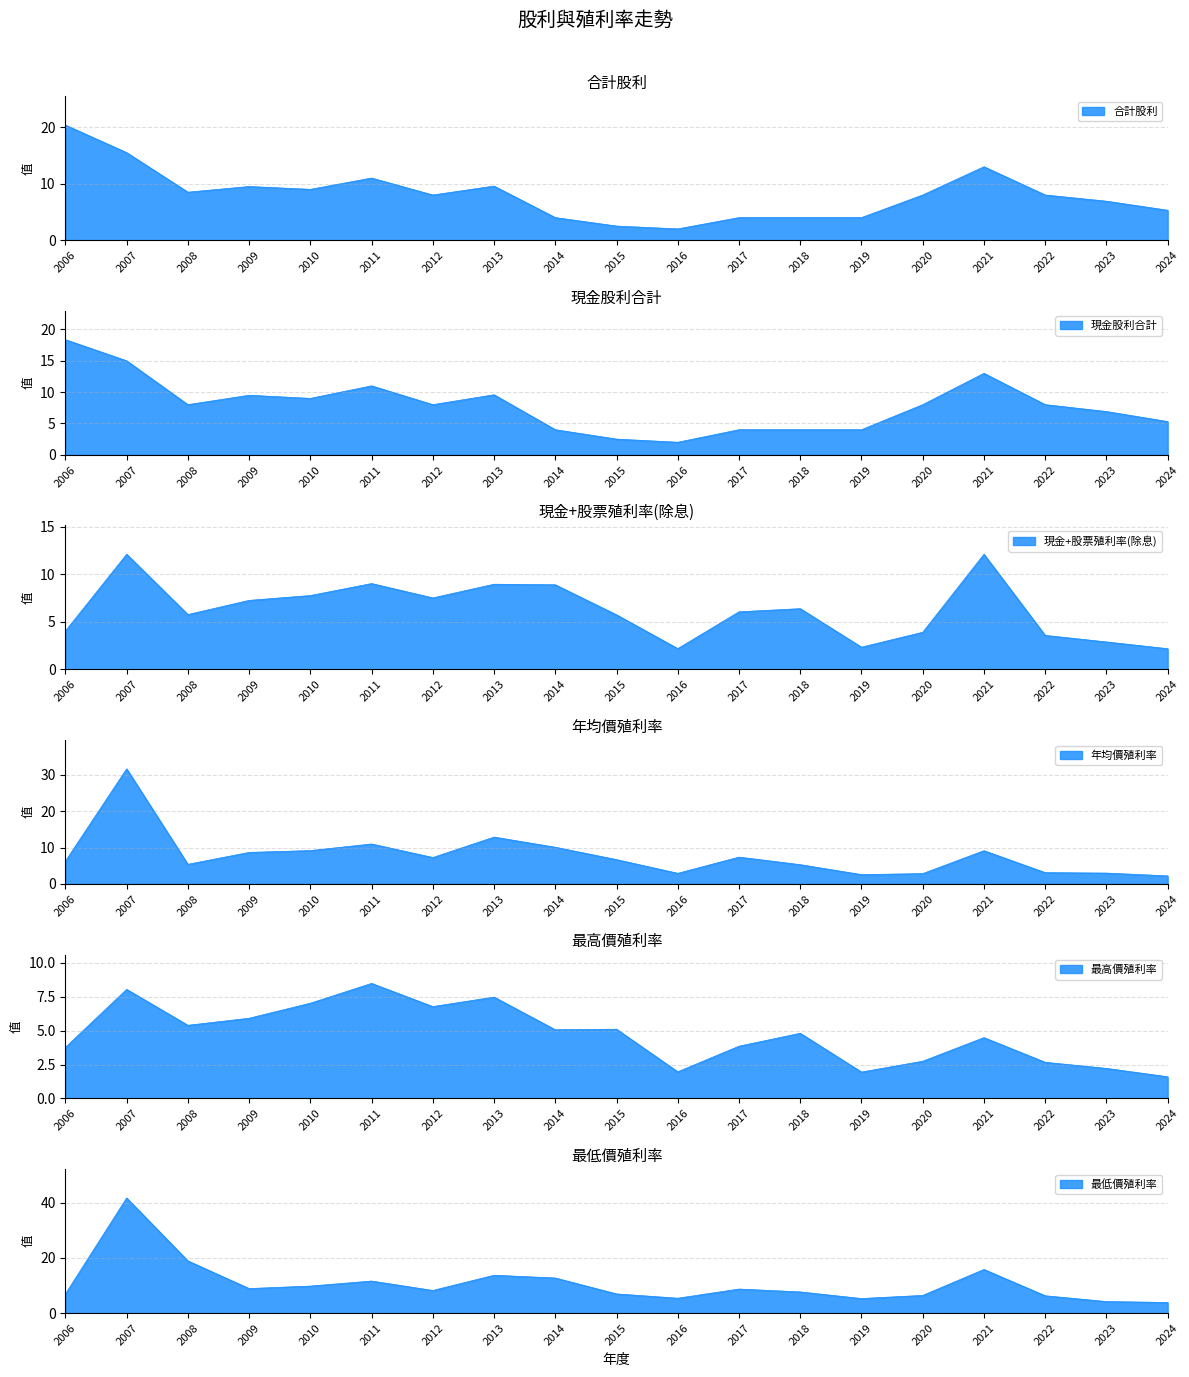

Reading right to left, what are all the values shown in this chart?

合計股利: 5.3	6.9	8.0	13.0	8.0	4.0	4.0	4.0	2.0	2.5	4.0	9.6	8.0	11.0	9.0	9.5	8.5	15.5	20.4
現金股利合計: 5.3	6.9	8.0	13.0	8.0	4.0	4.0	4.0	2.0	2.5	4.0	9.6	8.0	11.0	9.0	9.5	8.0	15.0	18.4
現金+股票殖利率(除息): 2.2	2.9	3.6	12.1	3.9	2.3	6.4	6.0	2.2	5.7	8.9	8.9	7.5	9.0	7.8	7.2	5.8	12.1	4.0
年均價殖利率: 2.2	3.0	3.1	9.2	2.8	2.6	5.3	7.4	2.9	6.7	10.1	12.9	7.3	11.0	9.2	8.7	5.4	31.7	6.3
最高價殖利率: 1.6	2.2	2.7	4.5	2.8	1.9	4.8	3.9	2.0	5.1	5.1	7.5	6.8	8.5	7.0	5.9	5.4	8.1	3.8
最低價殖利率: 3.8	4.2	6.3	15.8	6.4	5.3	7.7	8.7	5.4	6.9	12.7	13.7	8.2	11.6	9.8	8.9	18.9	41.7	6.9